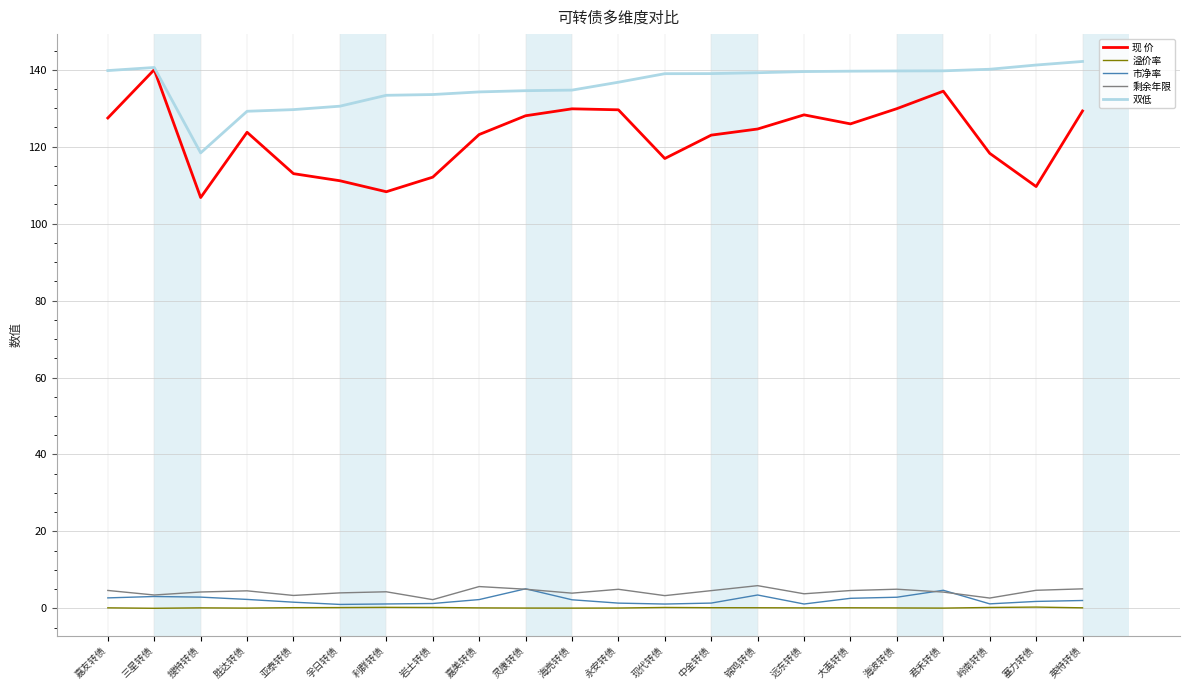

What is the sum of the 双低 values at 现代转债 and 嘉友转债?

278.8